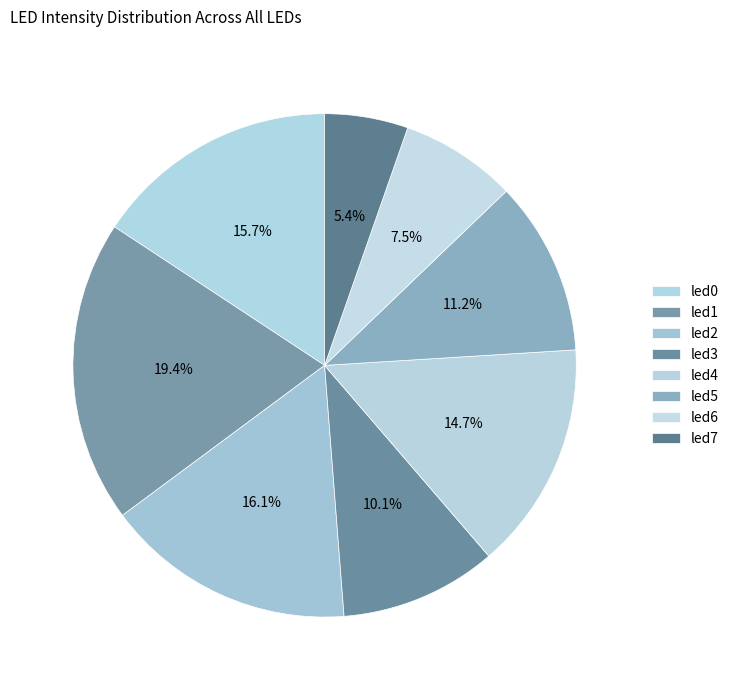

Between led5 and led0, which is larger?

led0